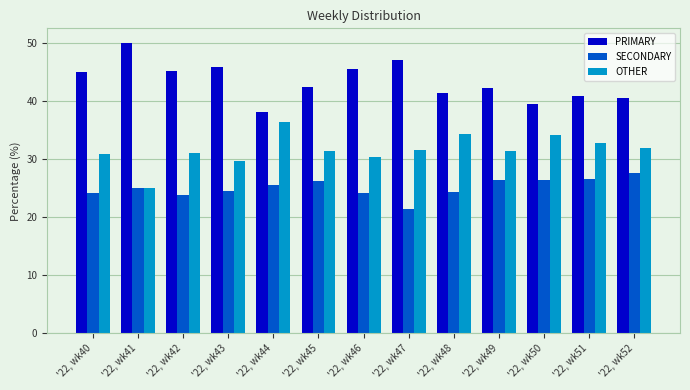

What is the value of the SECONDARY bar at the 12th from the left?

26.5